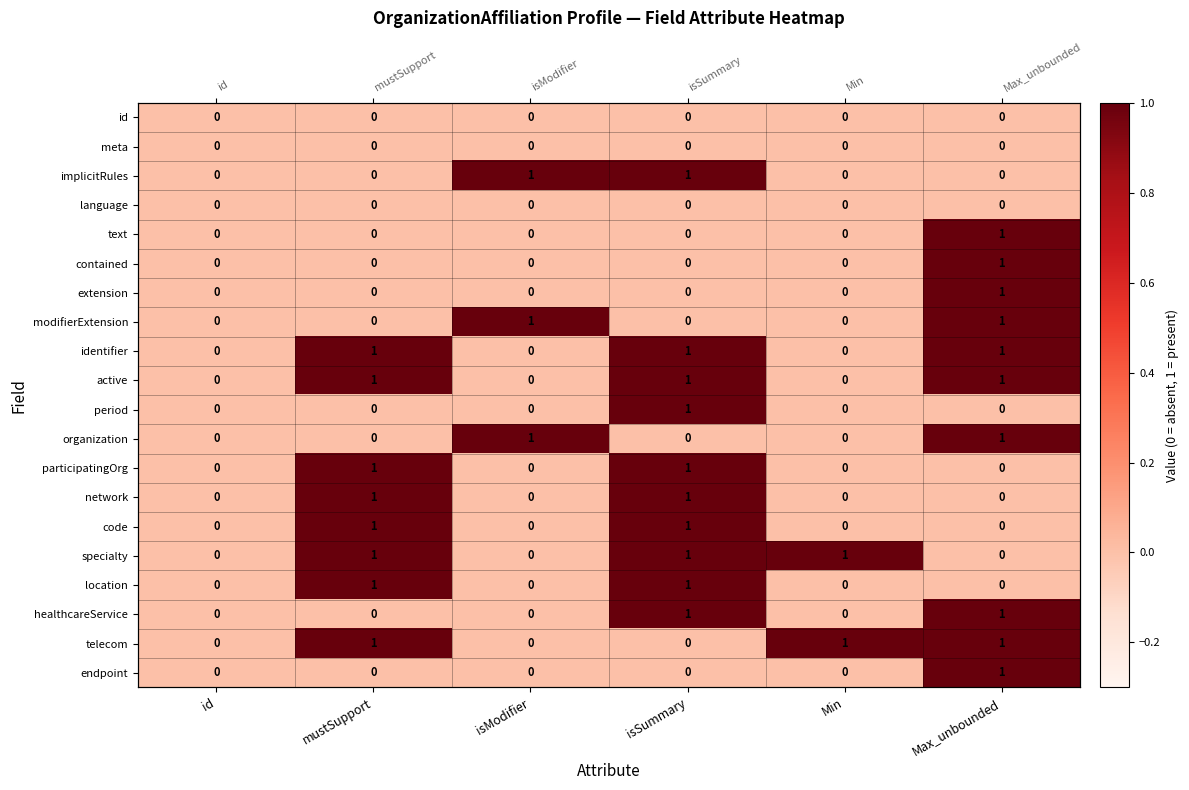

The value of text at id is 0. True or false?

True